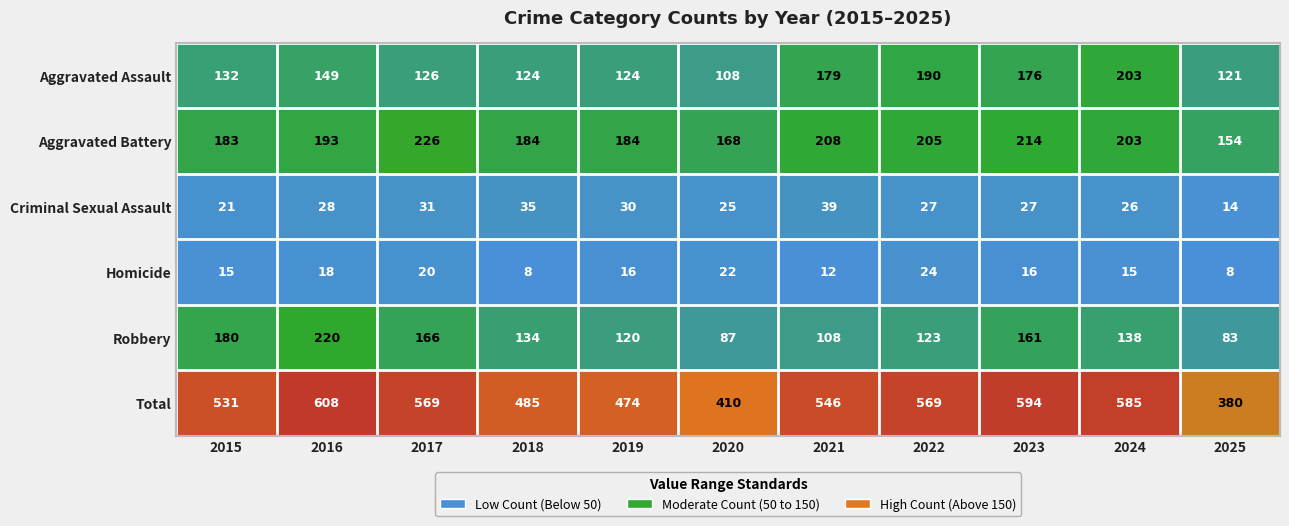

Which series has the largest range (max minus min)?

Total